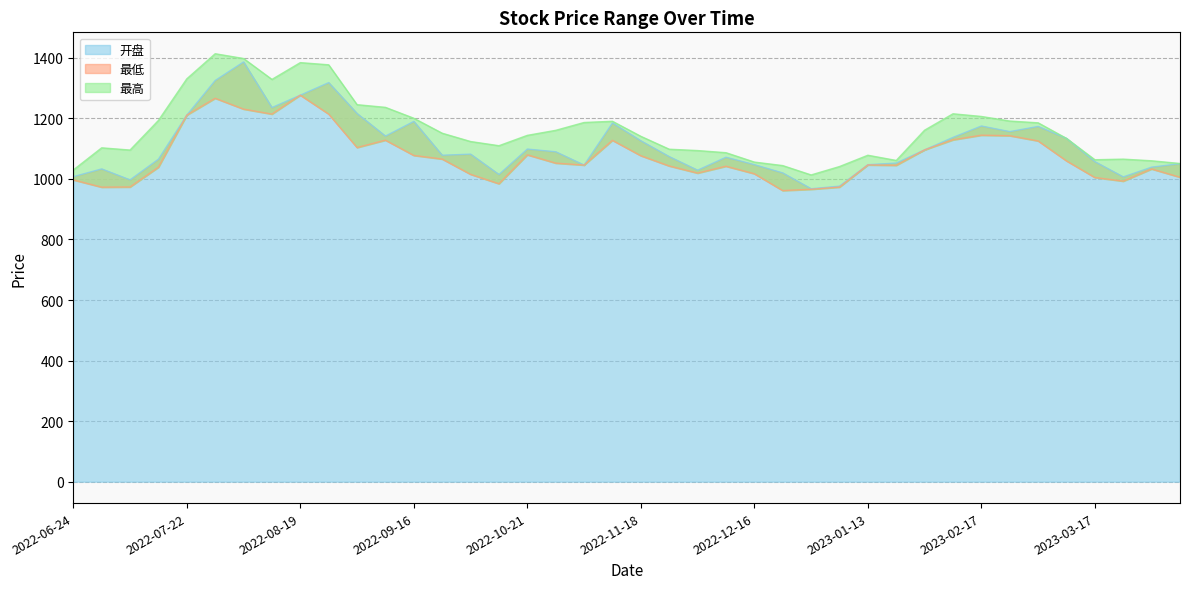

The value of 最低 at 2022-09-02 is 347.6. True or false?

False